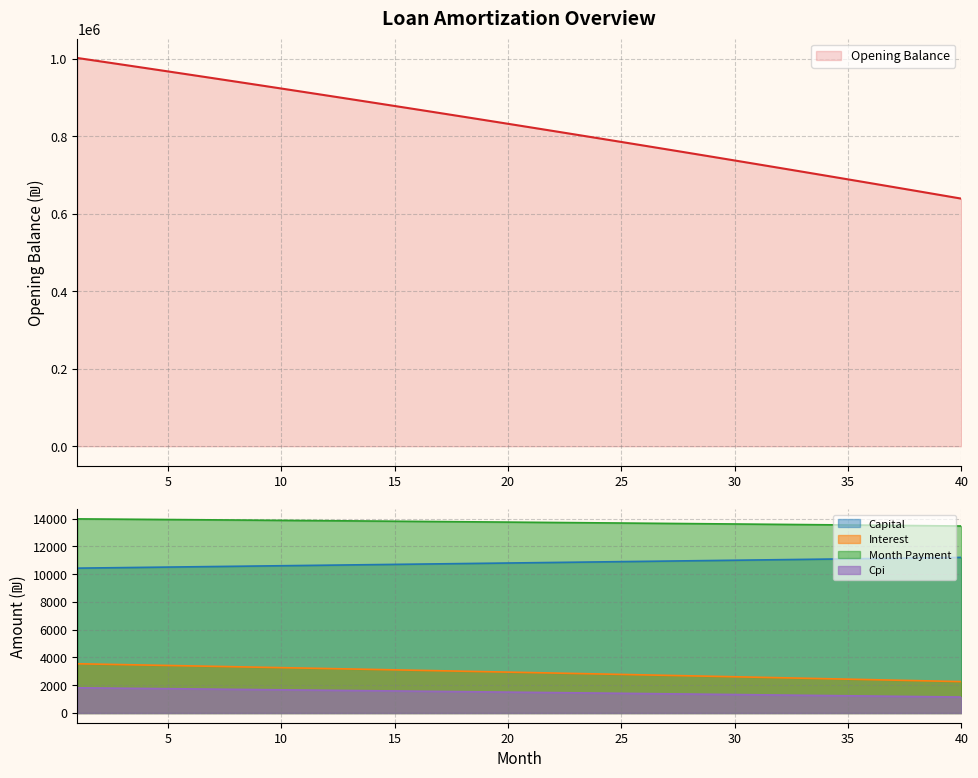

The opening_balance series shows 658883.9 at 38. True or false?

True